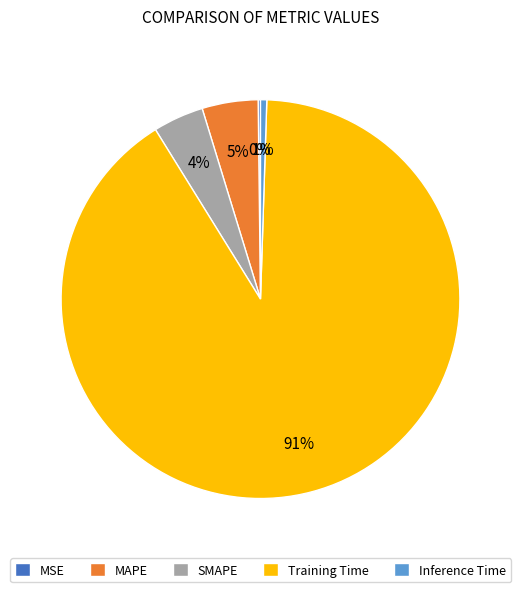

Do Inference Time and MAPE together represent more than half of the pie?

No